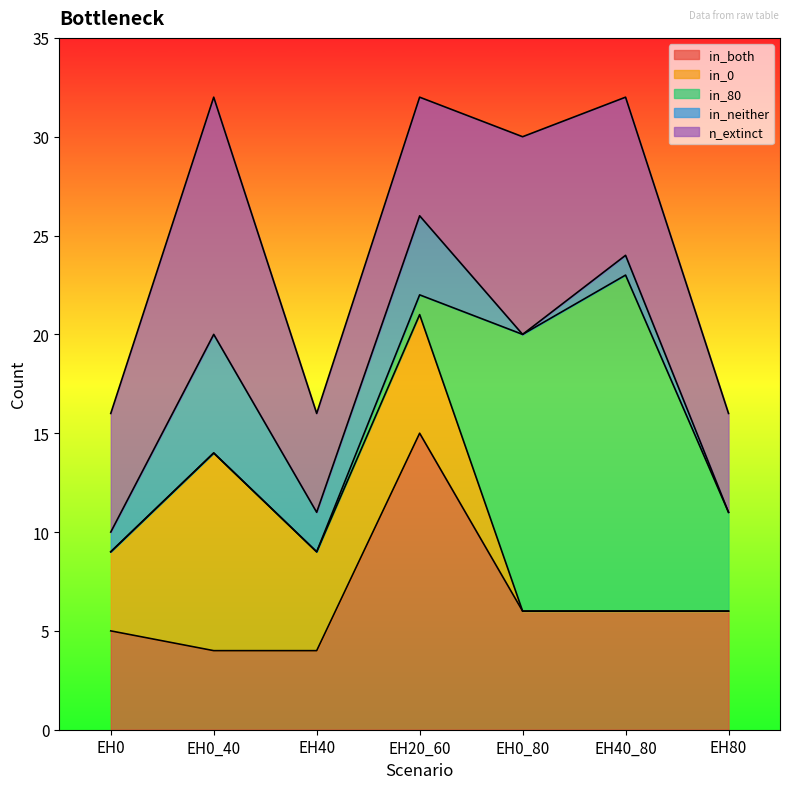

What is the value of the in_both point at the 4th from the left?

15